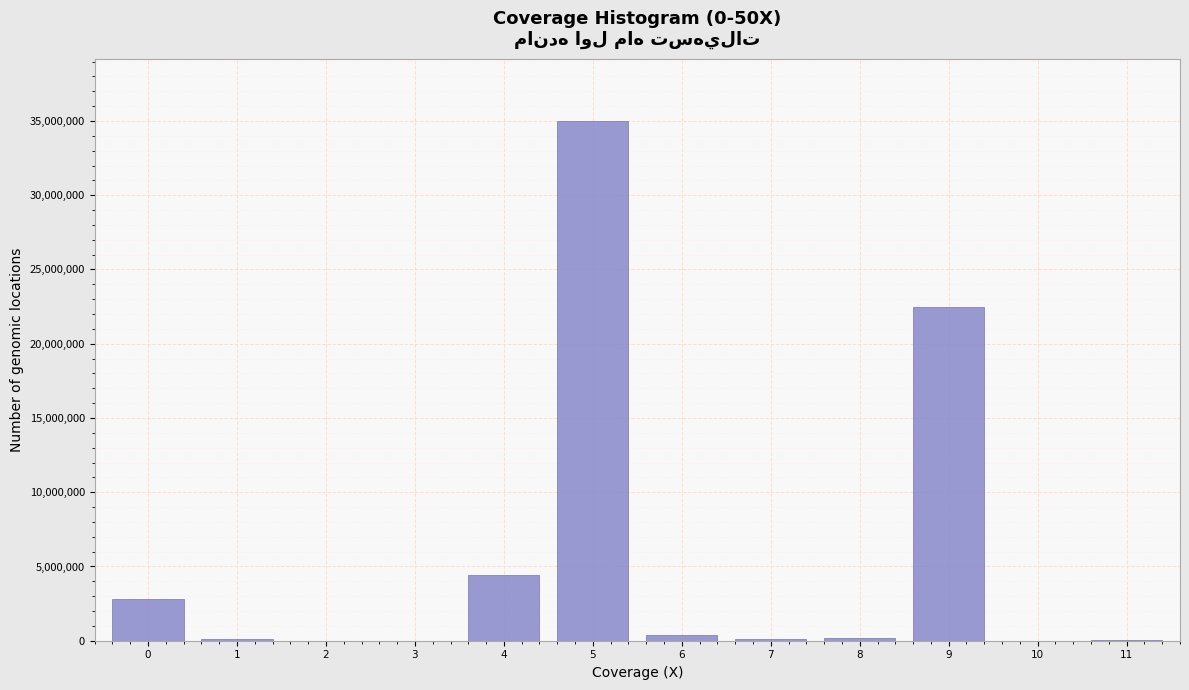

What is the greatest value displayed?

34993968